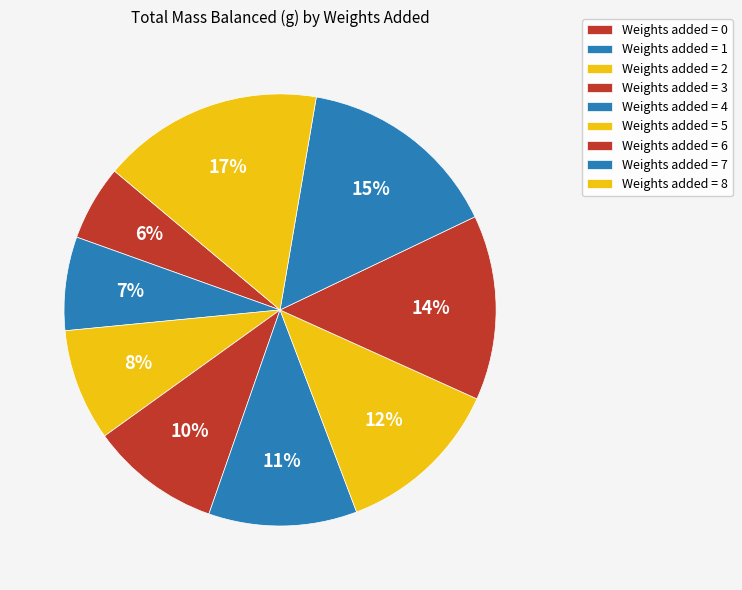

How many segments does this pie chart have?

9